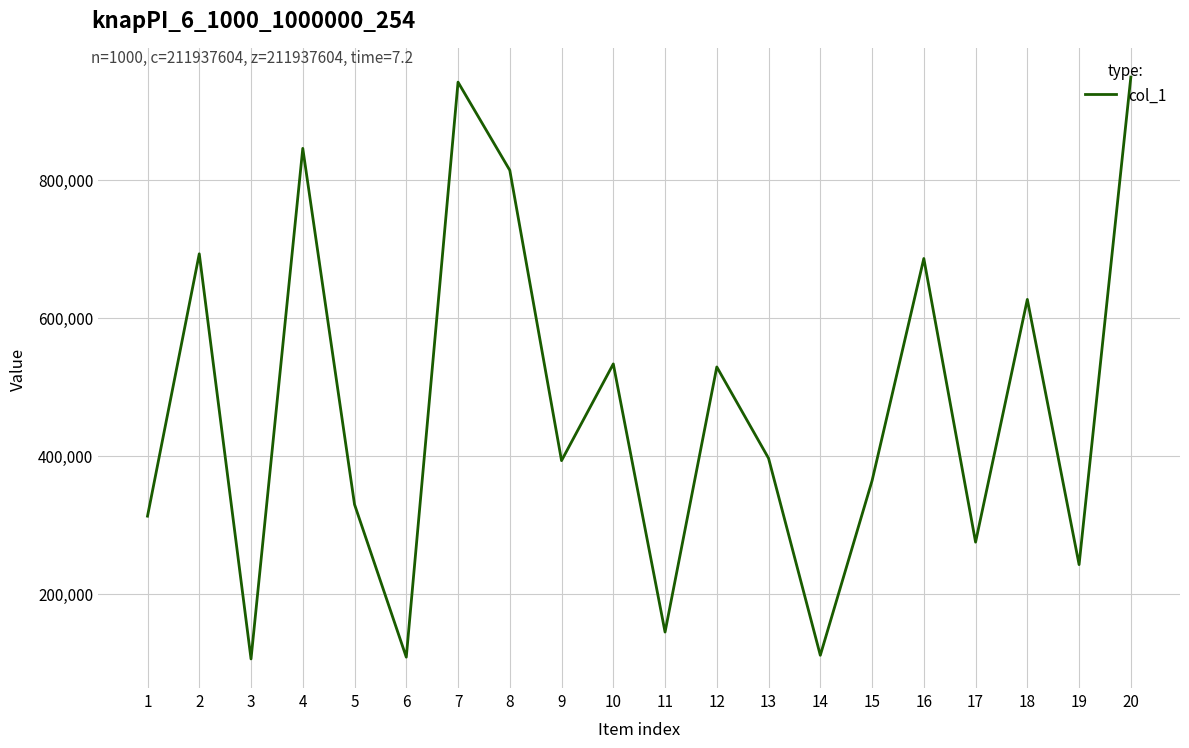

What is the sum of all values?

9398225